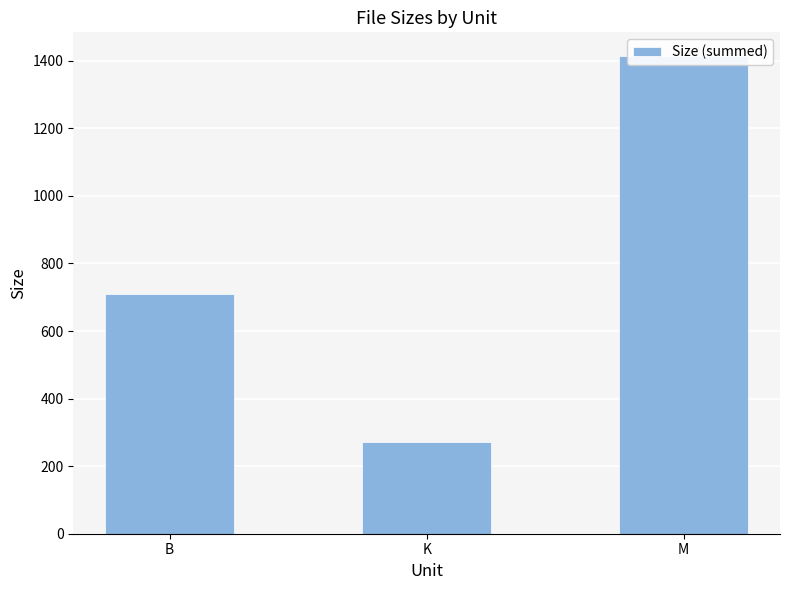

Approximately how many times larger is the value at M compared to K?

5.2